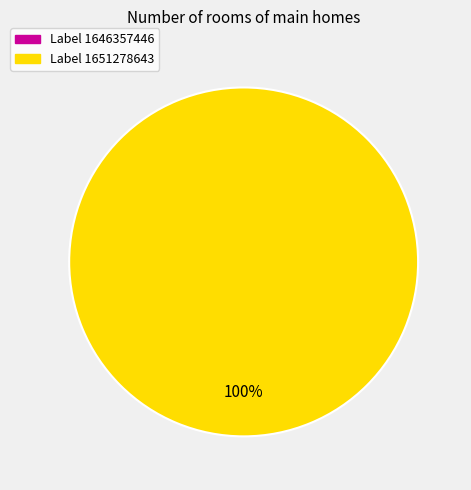

Is it true that 1646357446 is 8% of the pie?

False